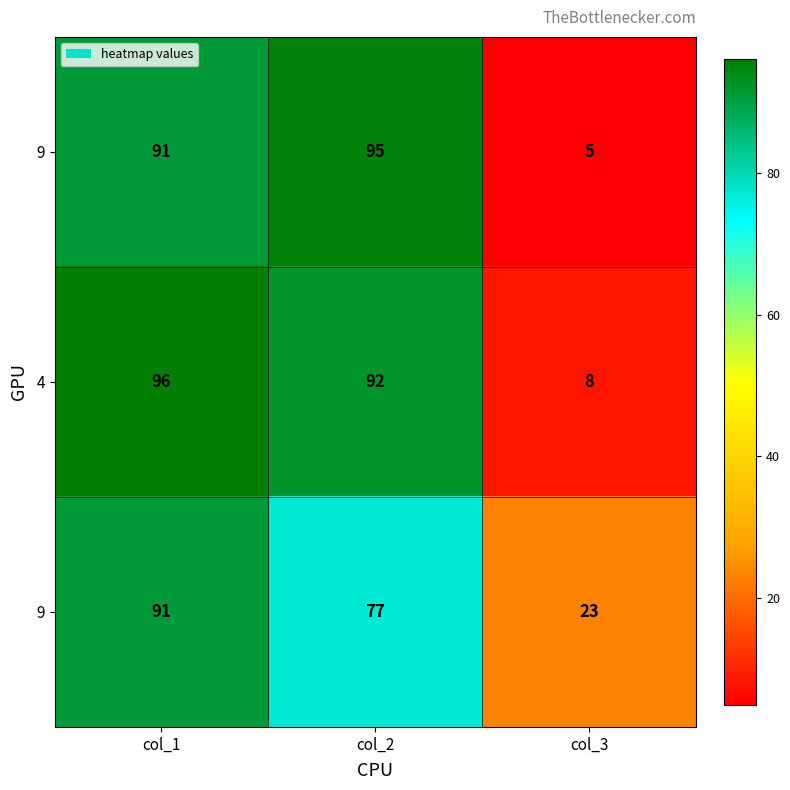

What is the spread (max minus min) of values at col_3?

18